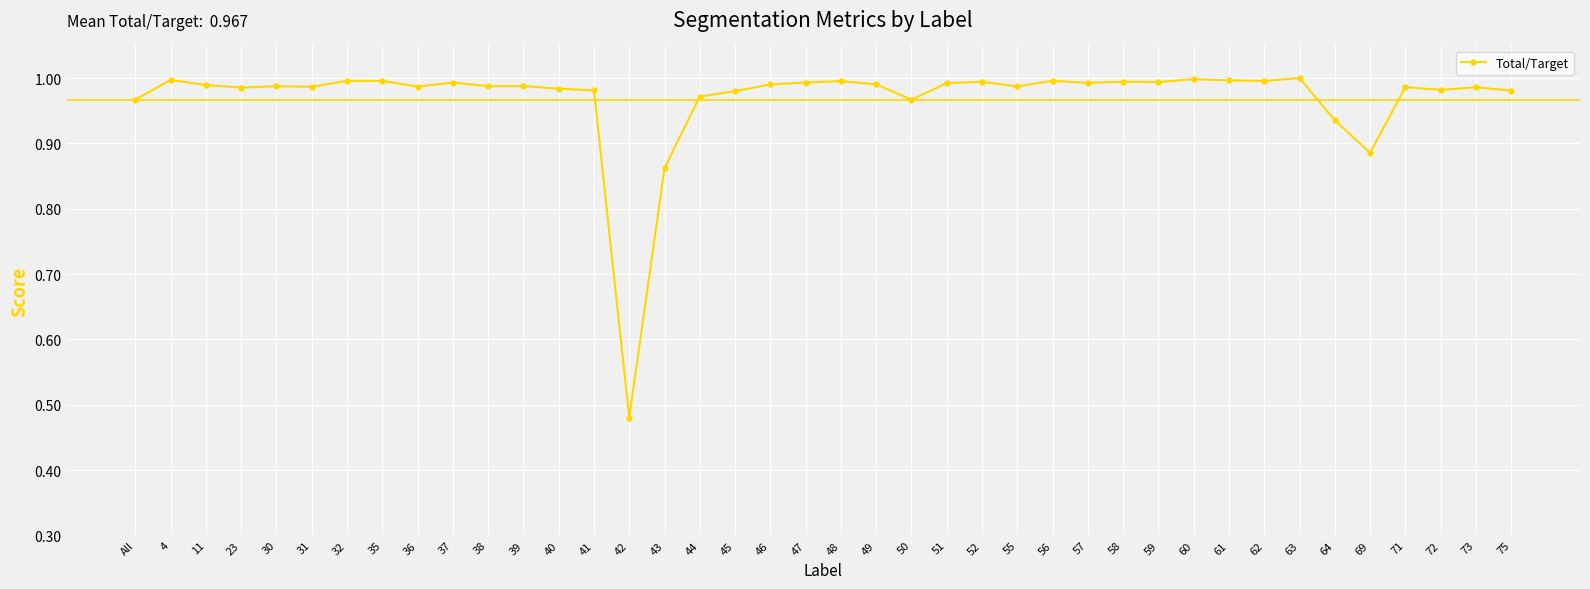

Which category has the lowest value across all series?

42